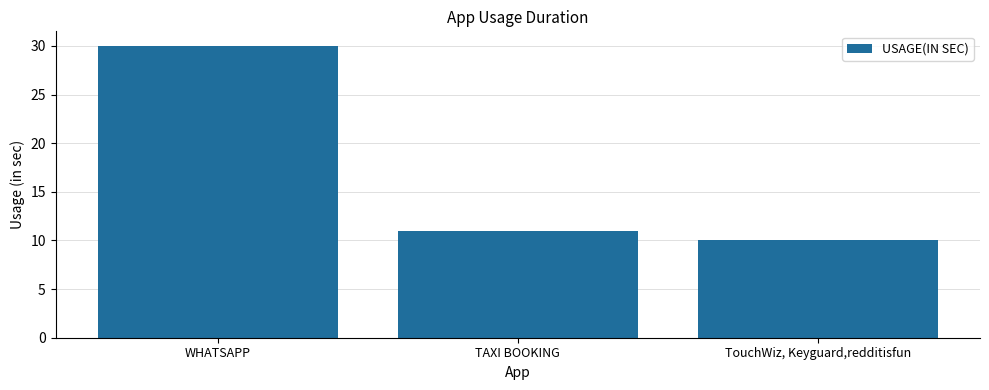

Read the value at TAXI BOOKING, to the nearest 10.

10